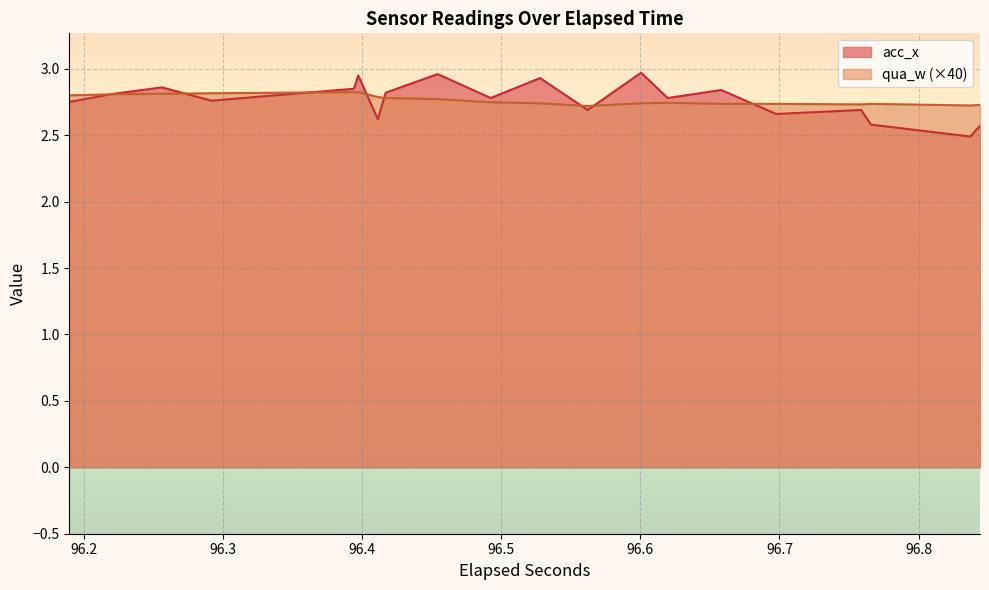

What is the smallest value displayed?

2.5